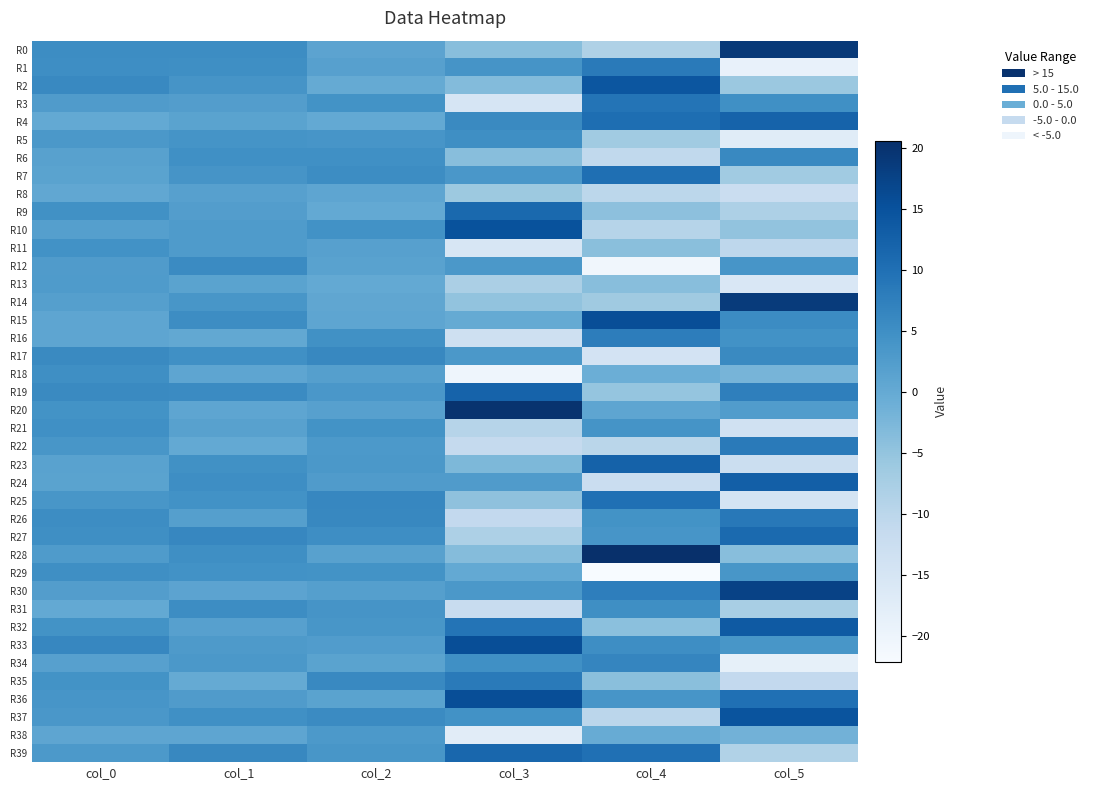

What is the minimum value shown in the chart?

-22.1